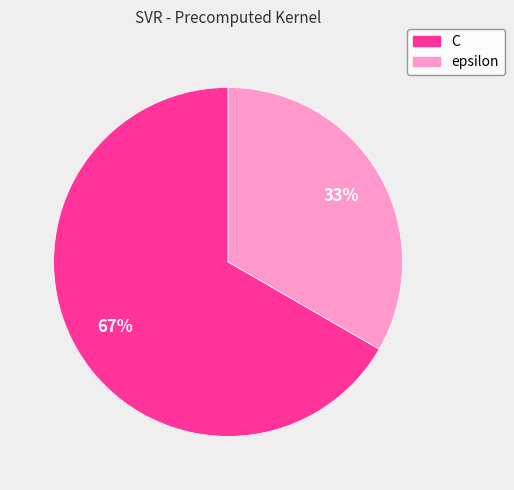

What is the largest slice in the pie chart?

C